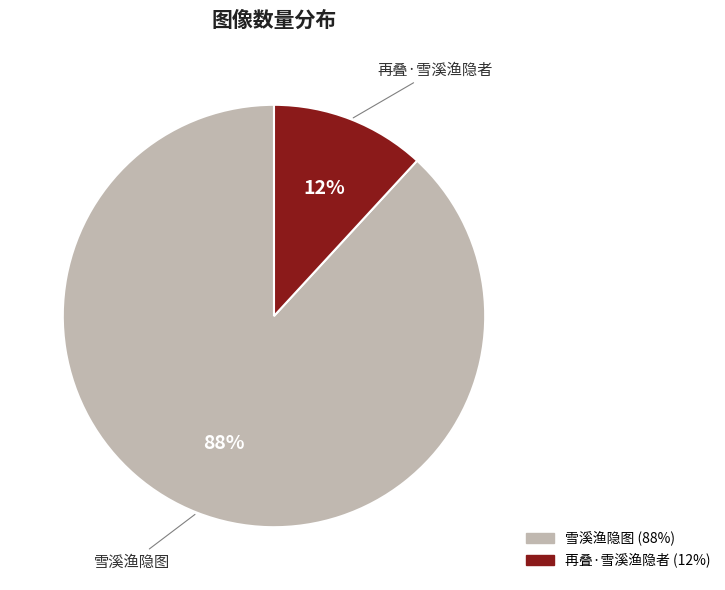

Is 雪溪渔隐图 the majority of the pie?

Yes